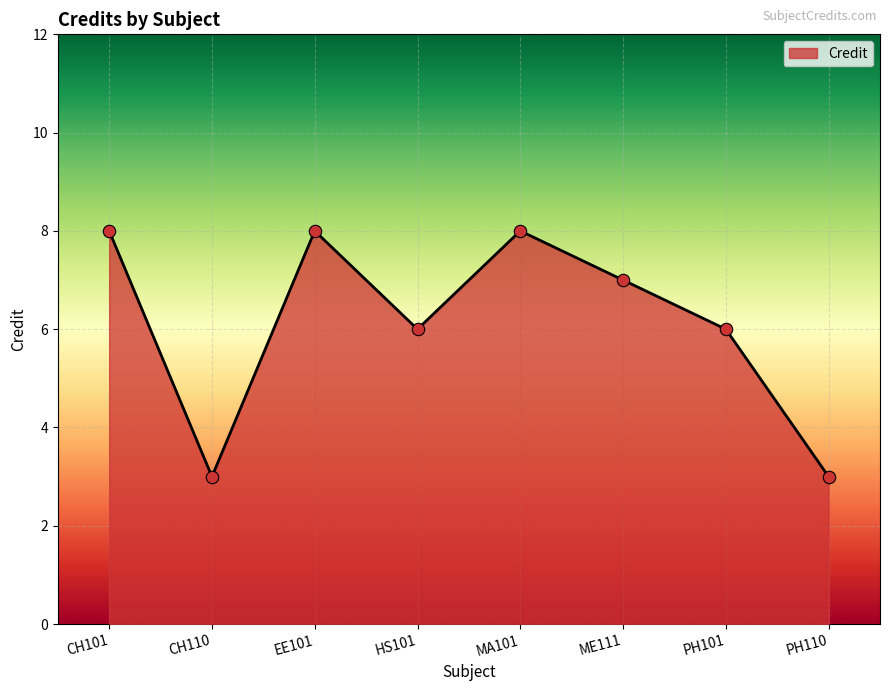

What is the change in value from PH101 to PH110?

-3